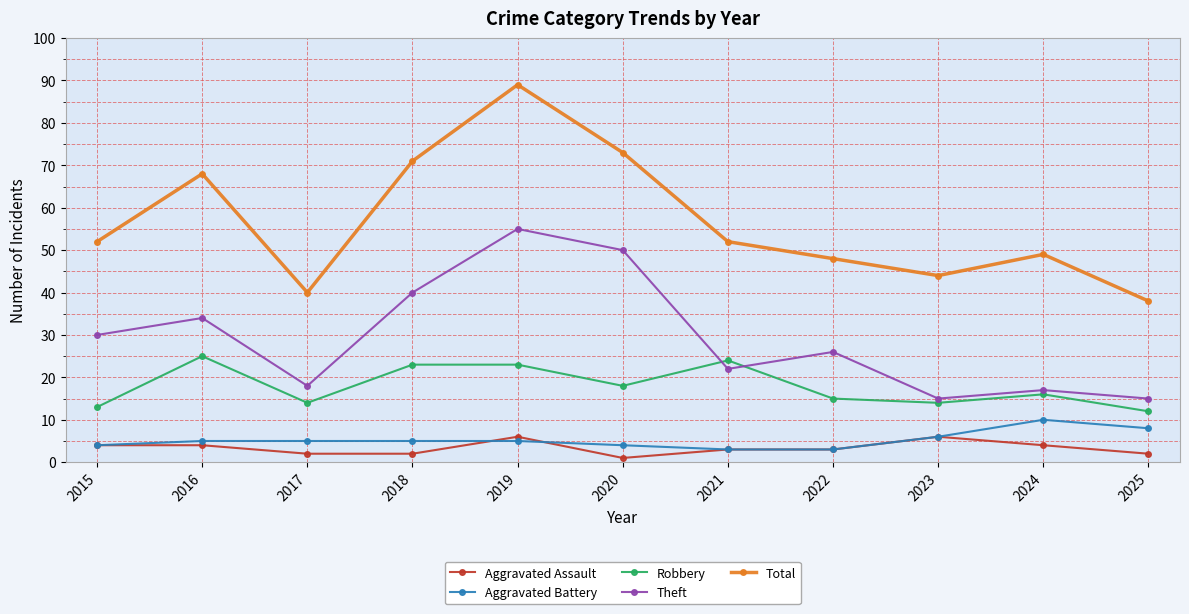

What is the difference between the maximum and second lowest values in the Theft series?

40